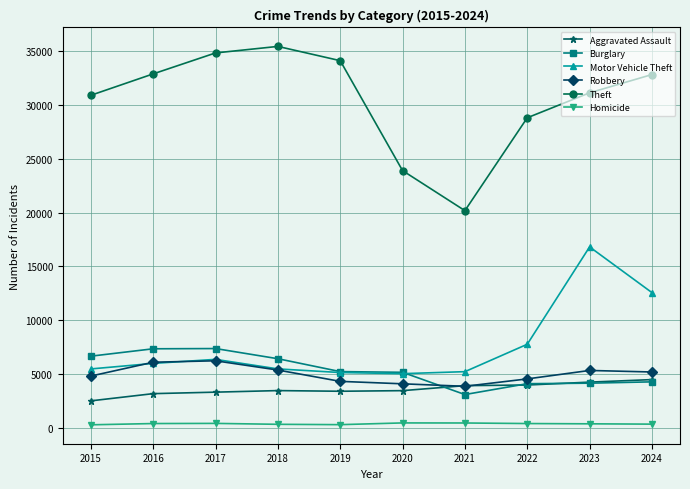

What are all the series names shown in the legend?

Aggravated Assault, Burglary, Motor Vehicle Theft, Robbery, Theft, Homicide